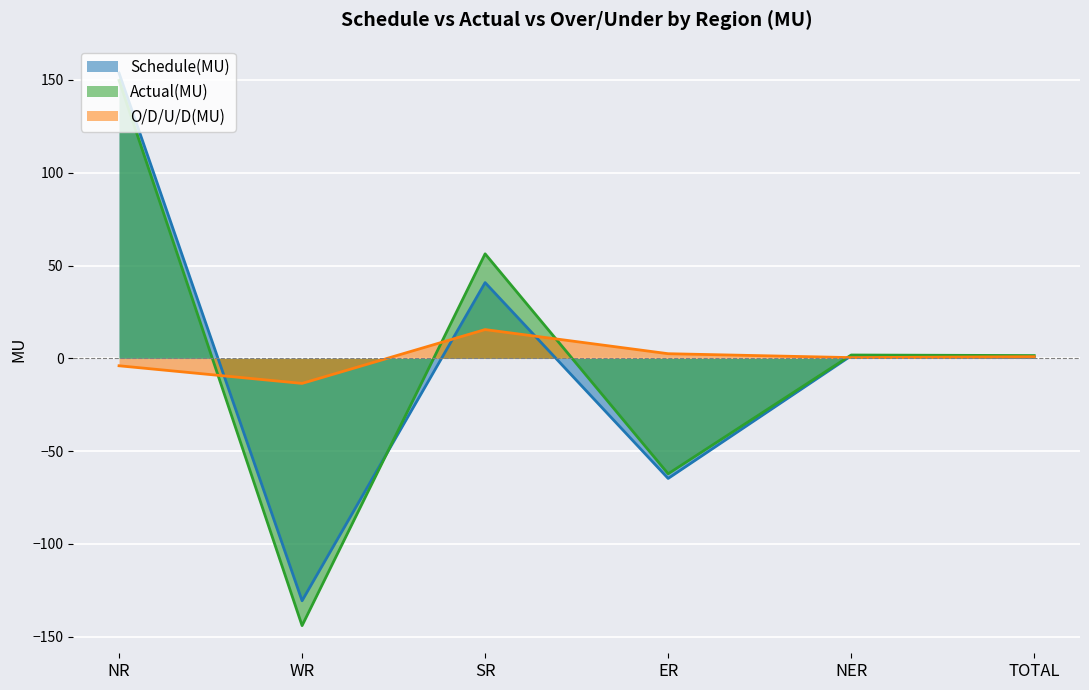

What value does the Schedule(MU) series have at ER?

-64.7